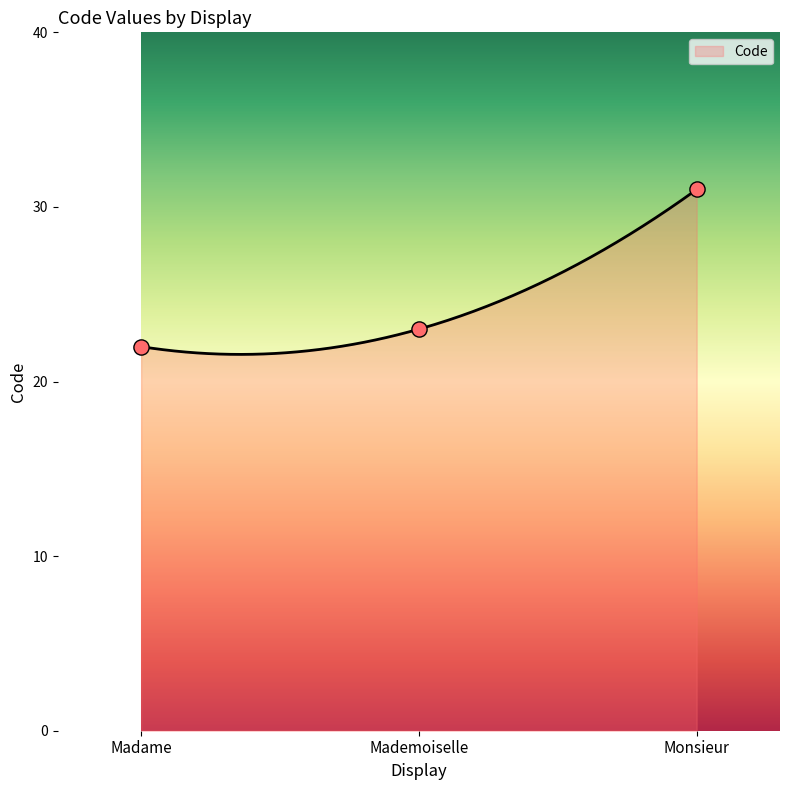

Between Madame and Mademoiselle, which is larger?

Mademoiselle